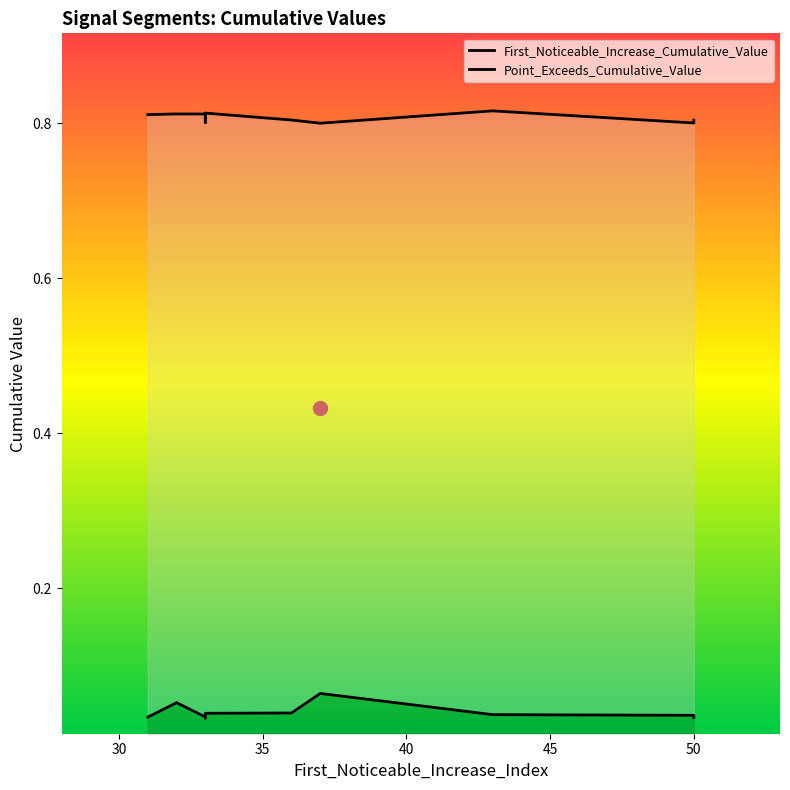

True or false: Point_Exceeds_Cumulative_Value and First_Noticeable_Increase_Cumulative_Value cross at least once.

False